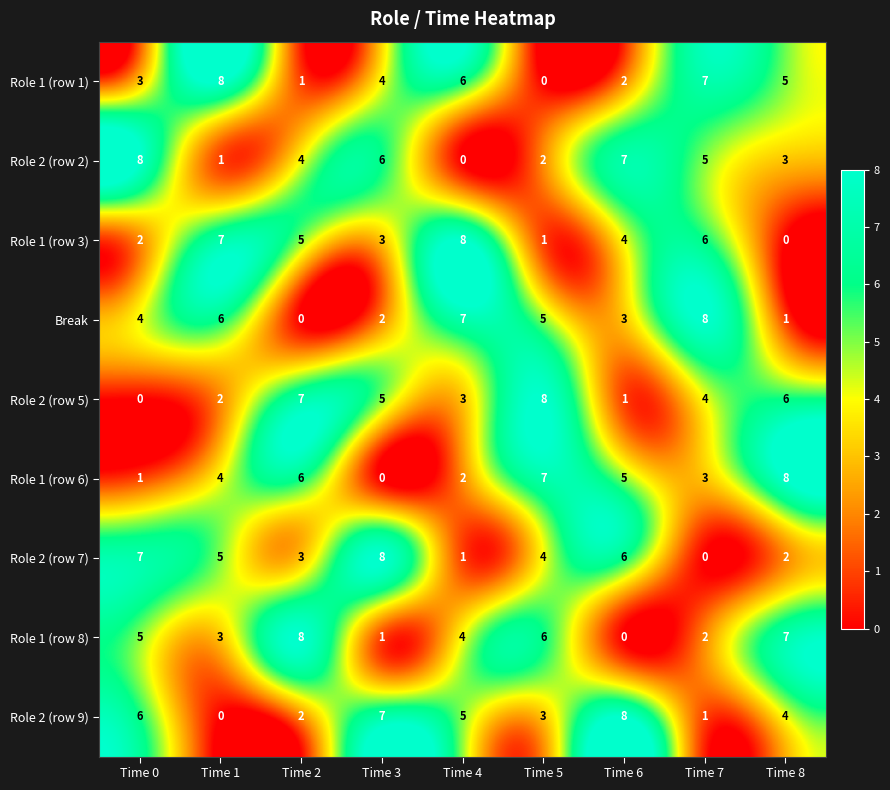

What is the total value across all series at Time 0?

36